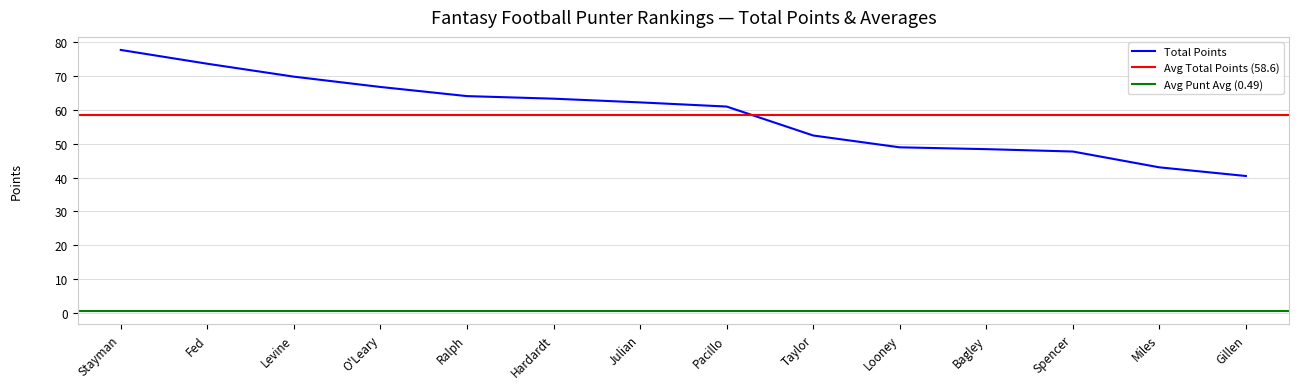

What is the difference between the Total Points values at O'Leary and Looney?

17.8